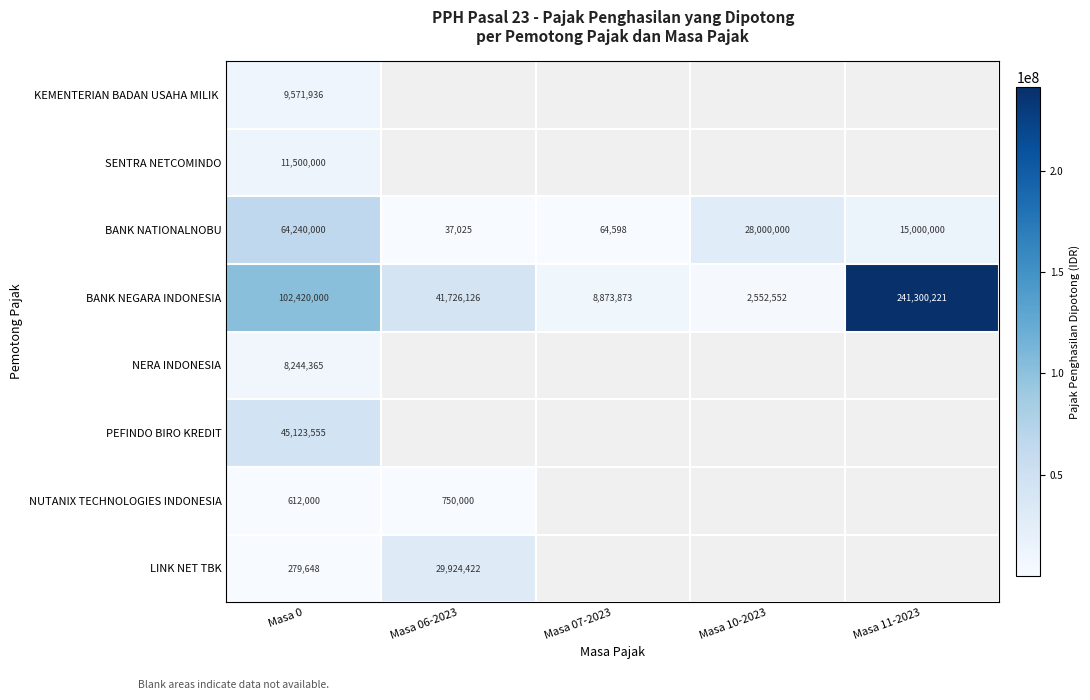

The BANK NATIONALNOBU series shows 101485.1 at Masa 07-2023. True or false?

False